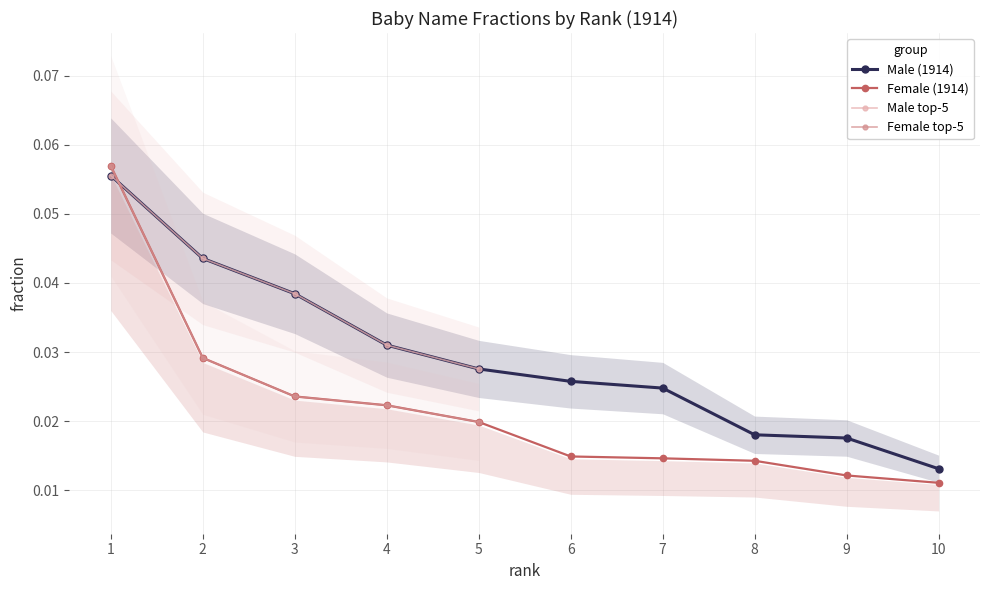

What is the maximum value shown in the chart?

0.1